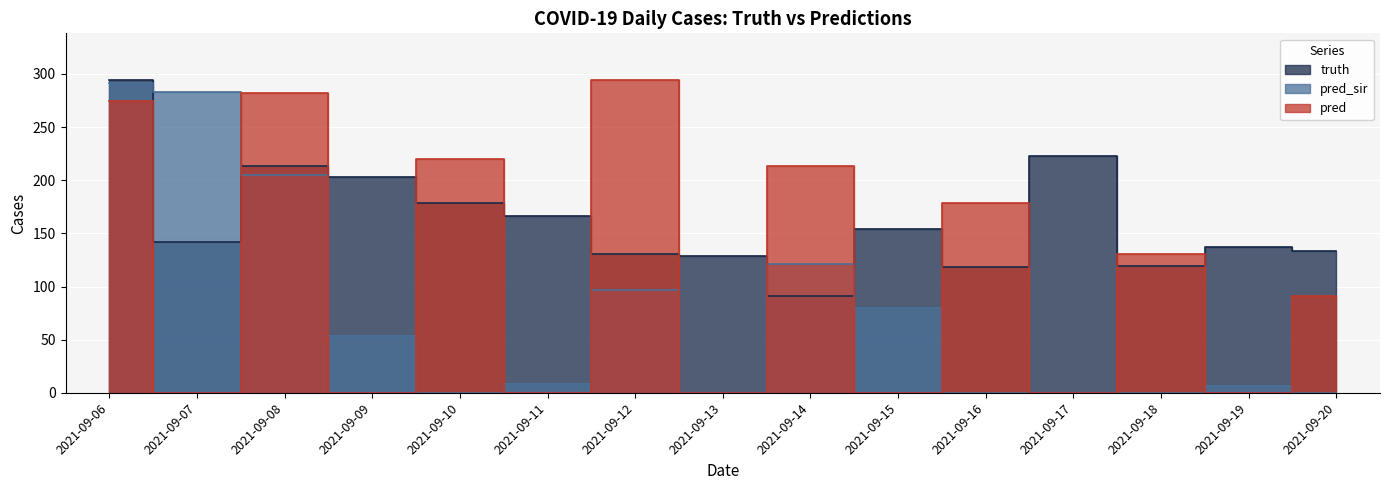

At which label is truth closest to 192?

2021-09-09